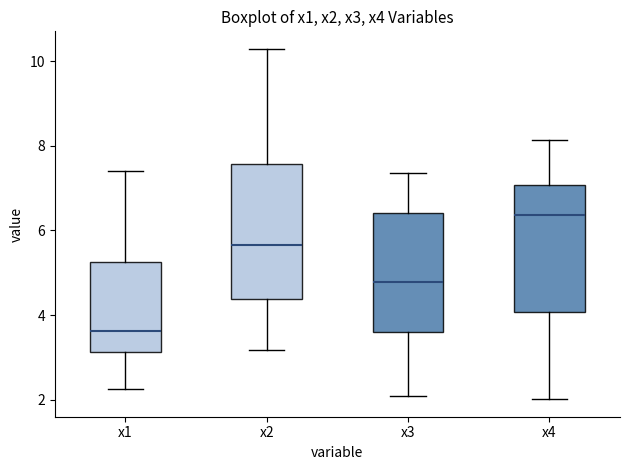

Reading left to right, transcribe this box plot: for each box, give where its median line is, the range the box spans, and where its two whiskers end, as read against the y-axis. The values are not printed on the chart, so give them approximately, as read against the axis.

x1: median 3.6, box 3.2 to 5.2, whiskers 2.2 to 7.4
x2: median 5.6, box 4.4 to 7.6, whiskers 3.2 to 10.2
x3: median 4.8, box 3.6 to 6.4, whiskers 2.0 to 7.4
x4: median 6.4, box 4.0 to 7.0, whiskers 2.0 to 8.2